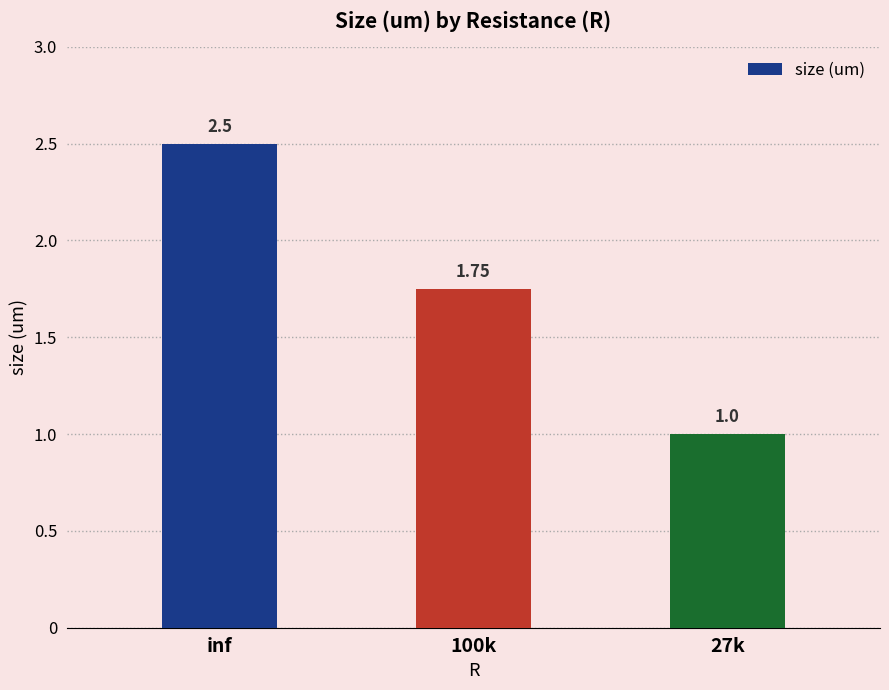

What is the value of the 3rd bar from the left?

1.0